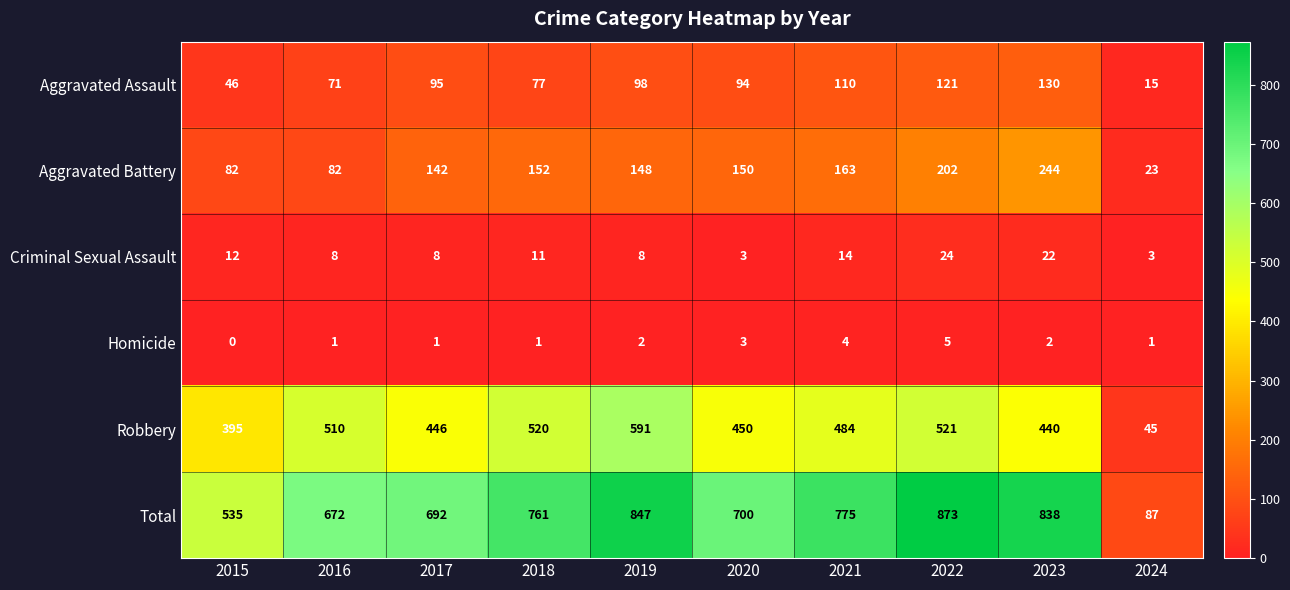

What is the spread (max minus min) of values at 2018?

760